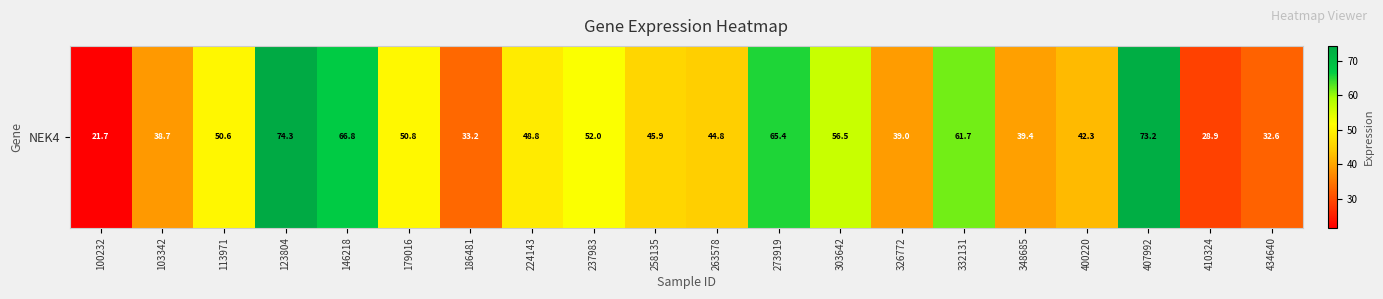

What value does the data have at 146218?

66.8